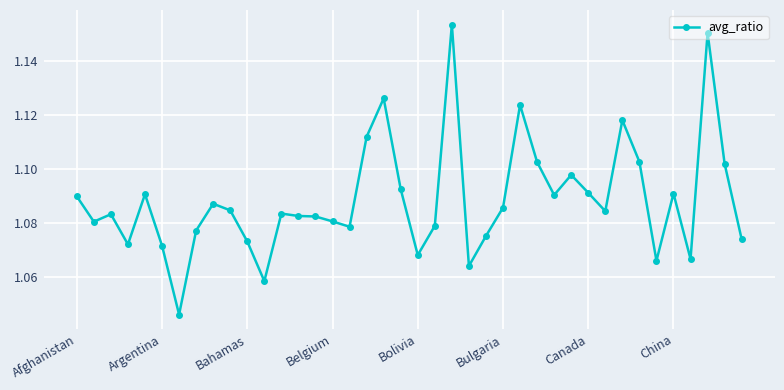

True or false: the data has more than 2 interior local peaks.

True